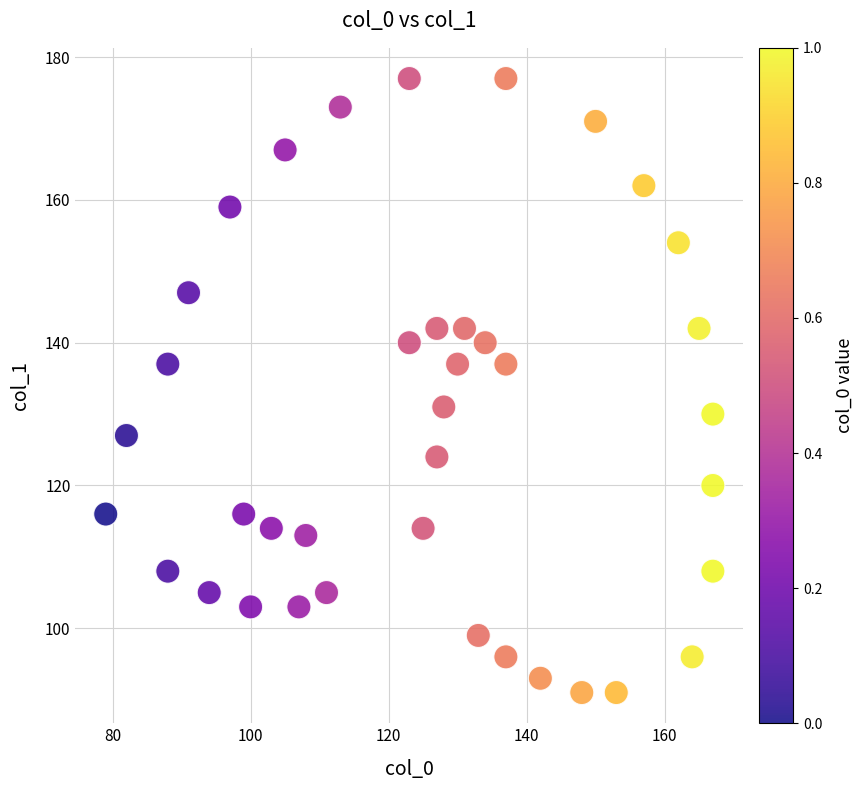

What is the range of X values (max minus min)?

88